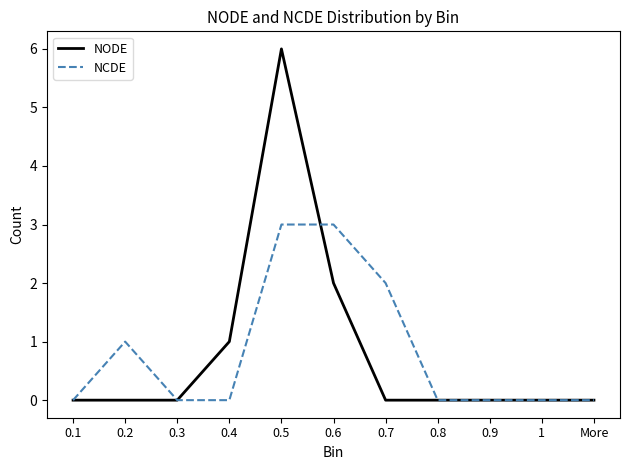

What is the difference between the highest and lowest values at 0.4?

1